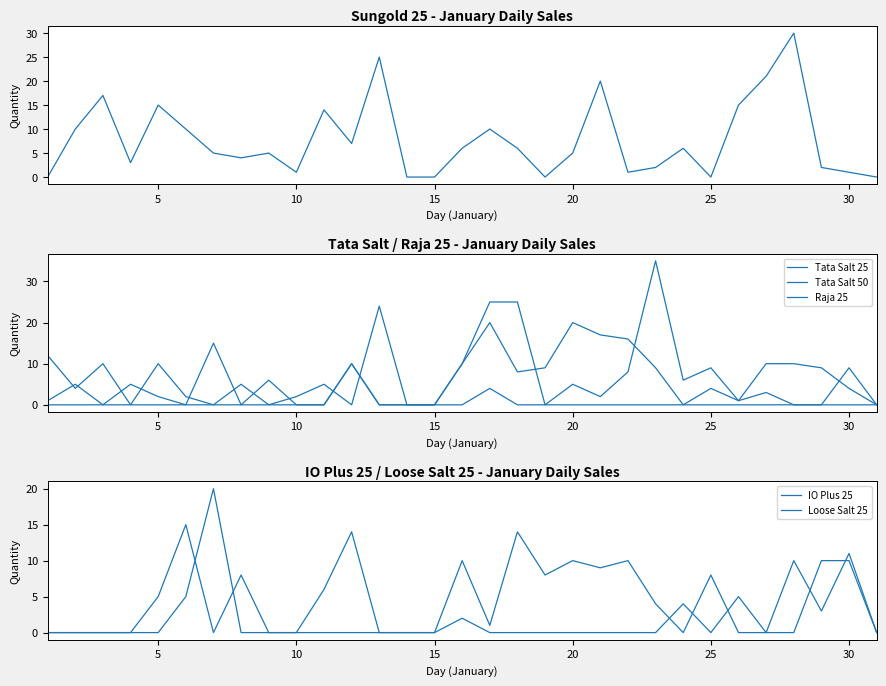

True or false: Sungold 25 has a value of 19 at 0.

False